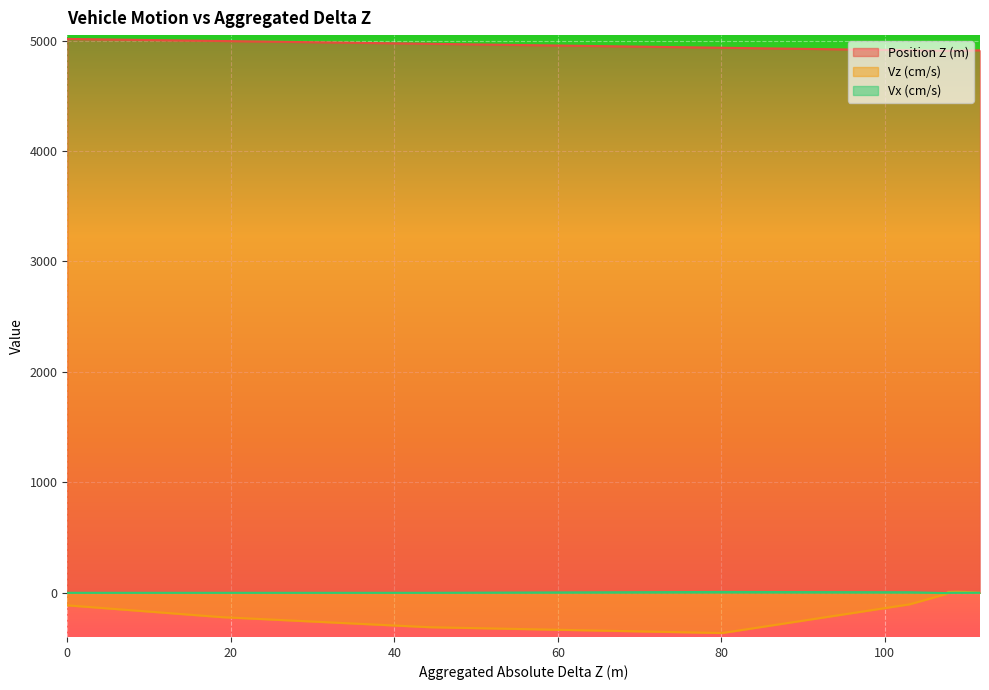

Which series has the largest range (max minus min)?

Vz (cm/s)